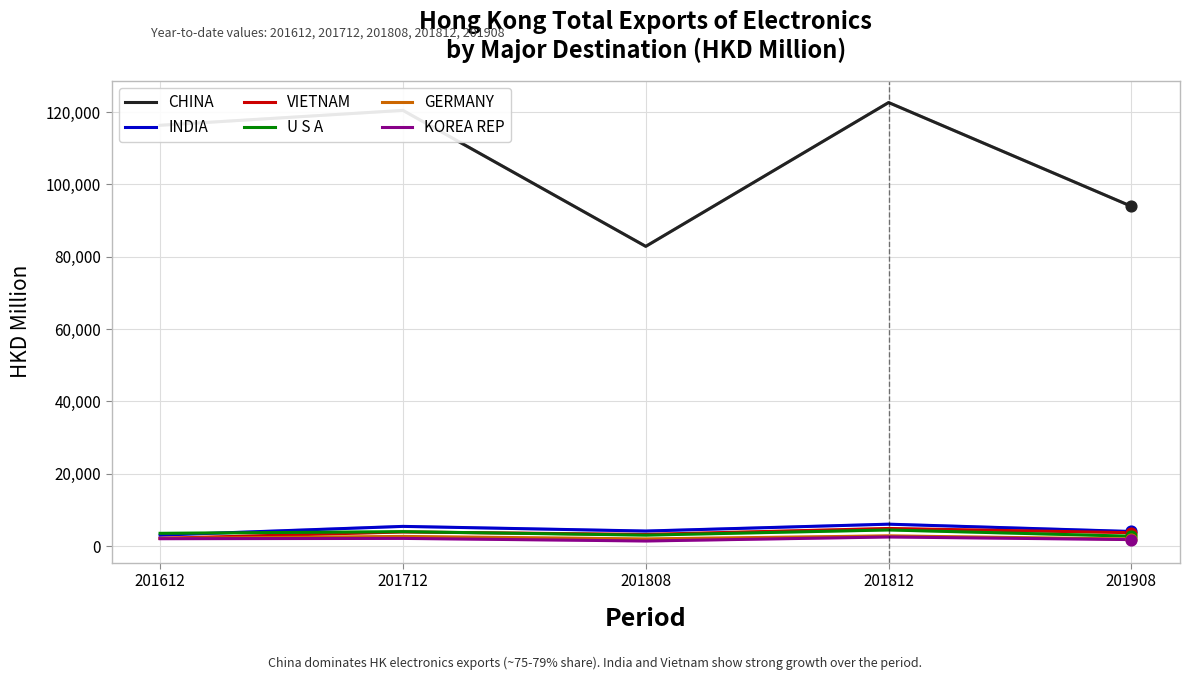

What is the total value across all series at 201812?

143461.5